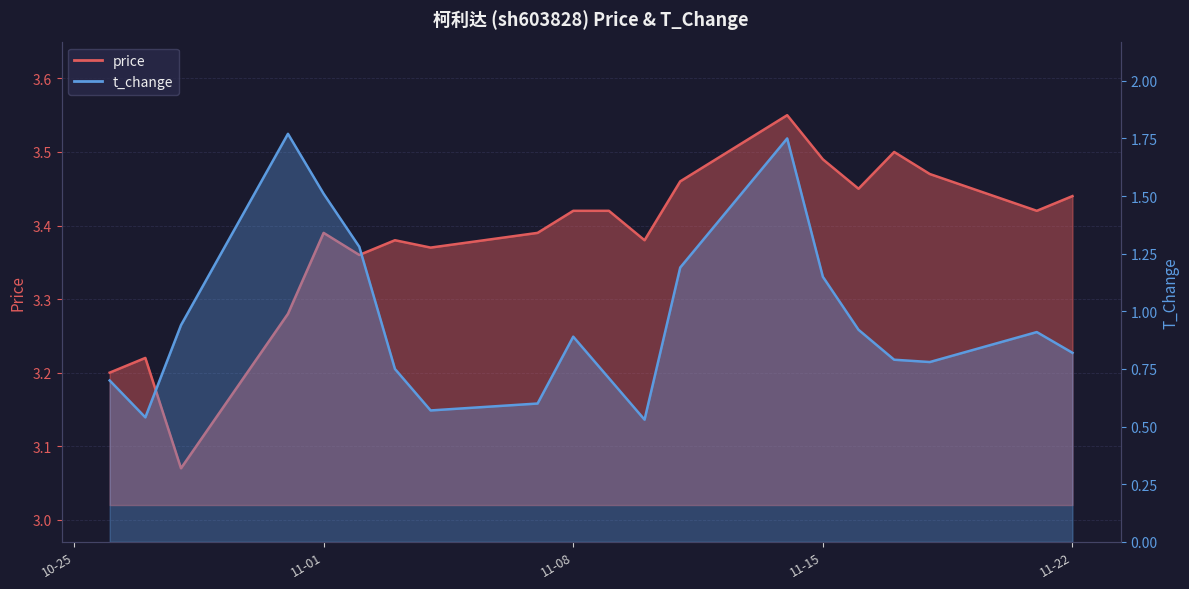

Is it true that t_change equals 0.5 at 2022-10-27?

True